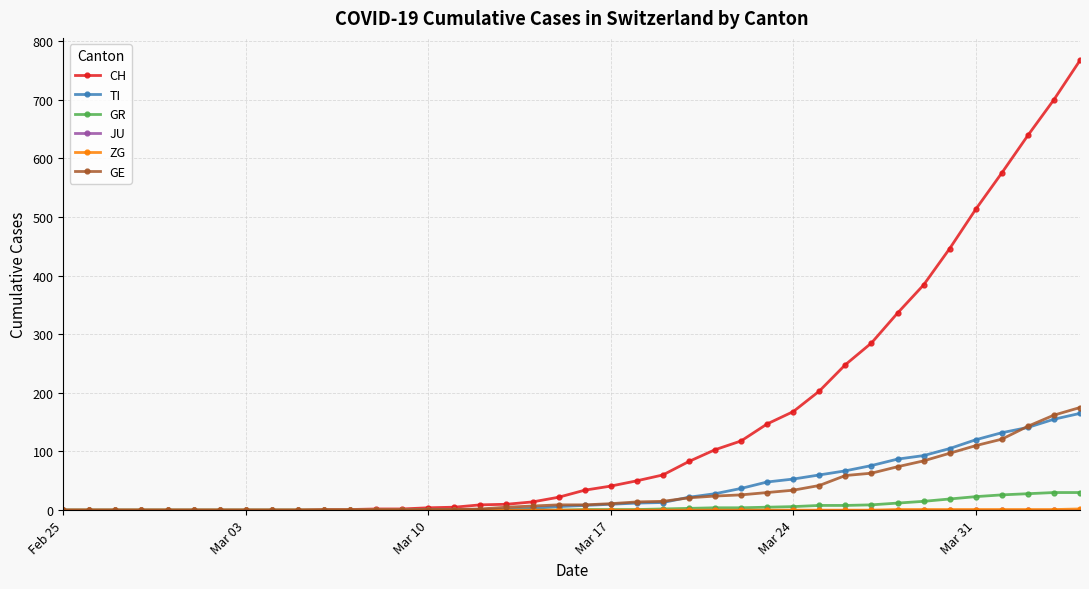

Which series has the largest range (max minus min)?

CH